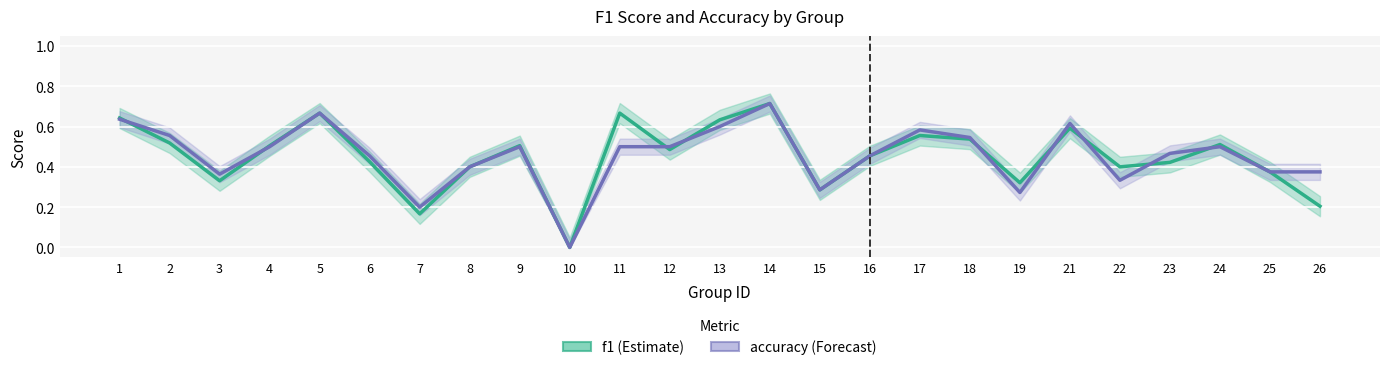

At which label does f1 reach its peak?

14